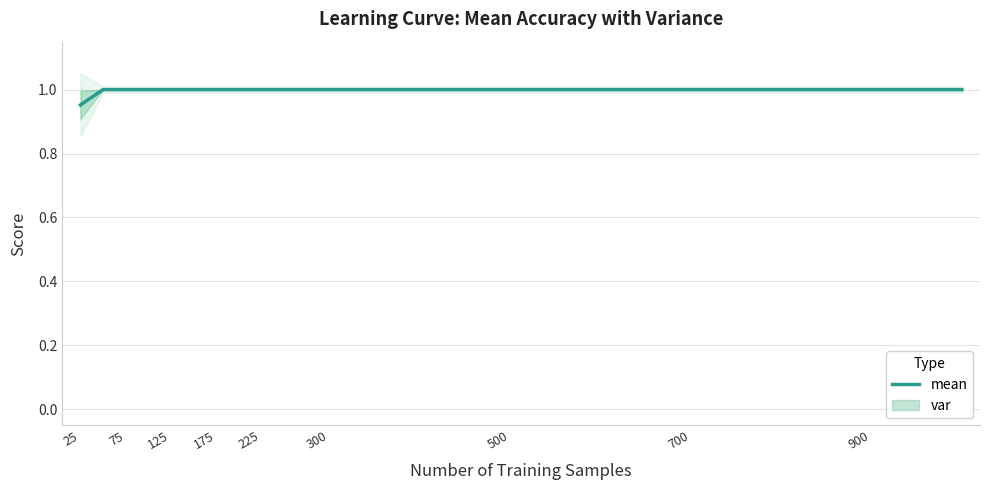

Which category has the lowest value in the mean series?

25